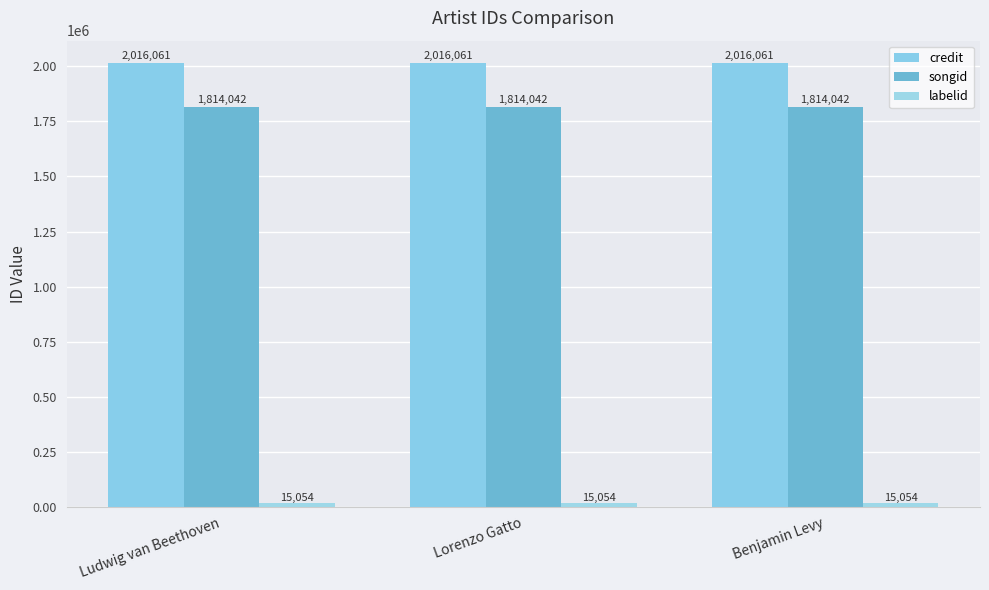

Is it true that labelid equals 25163 at Ludwig van Beethoven?

False